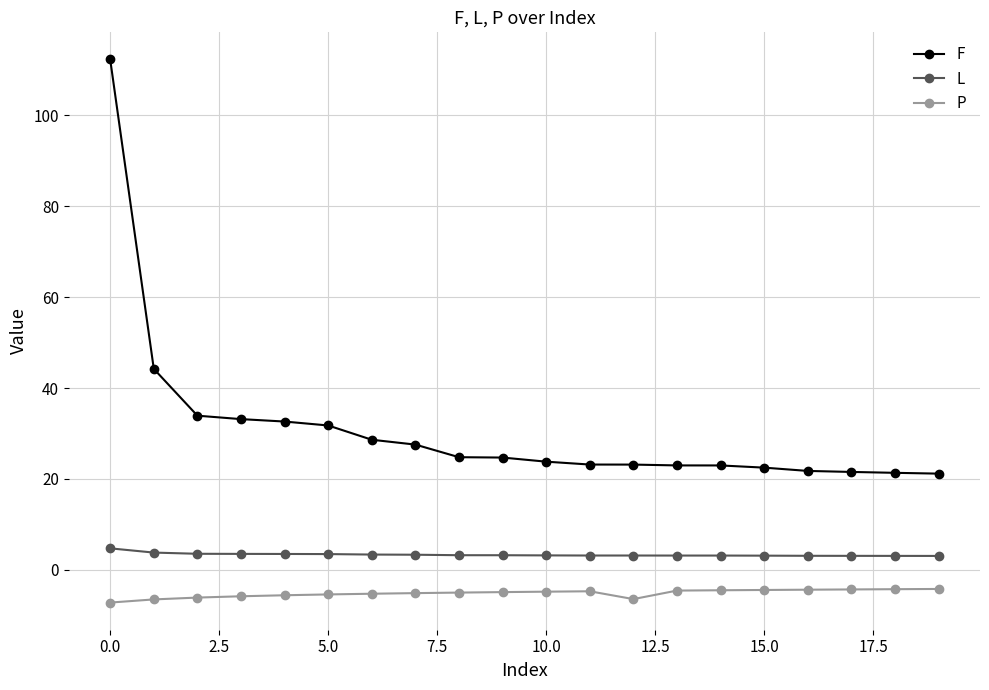

True or false: F and P intersect in this chart.

False